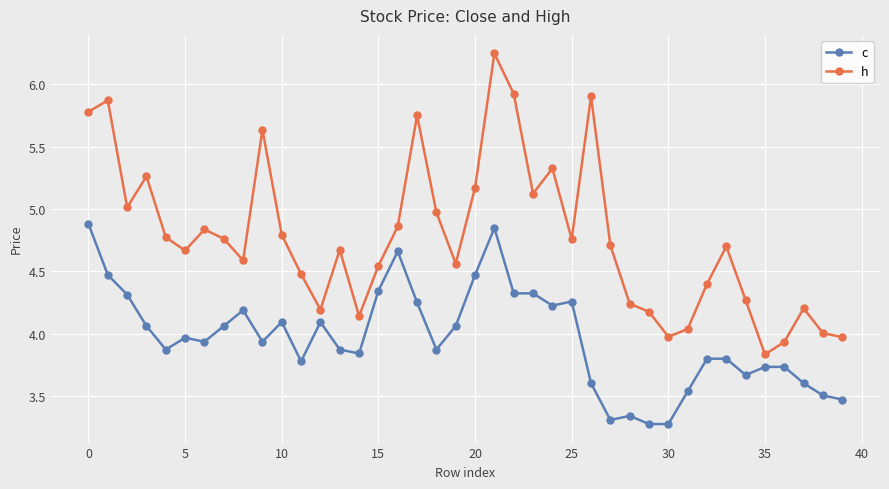

True or false: c and h cross at least once.

False